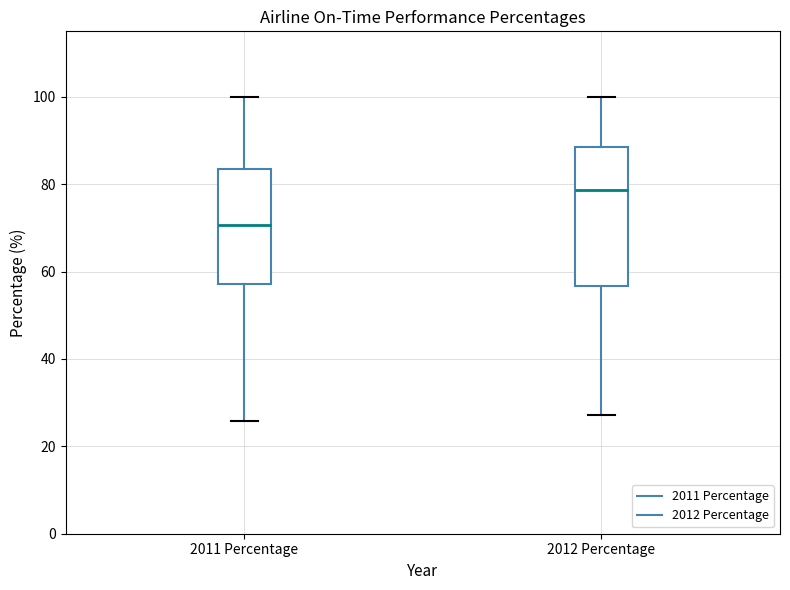

Reading left to right, transcribe this box plot: for each box, give where its median line is, the range the box spans, and where its two whiskers end, as read against the y-axis. The values are not printed on the chart, so give them approximately, as read against the axis.

2011 Percentage: median 70, box 58 to 84, whiskers 26 to 100
2012 Percentage: median 78, box 56 to 88, whiskers 28 to 100